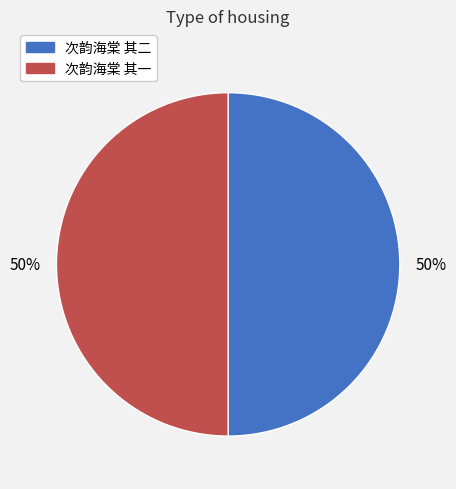

To the nearest percent, what is the average slice percentage?

50%